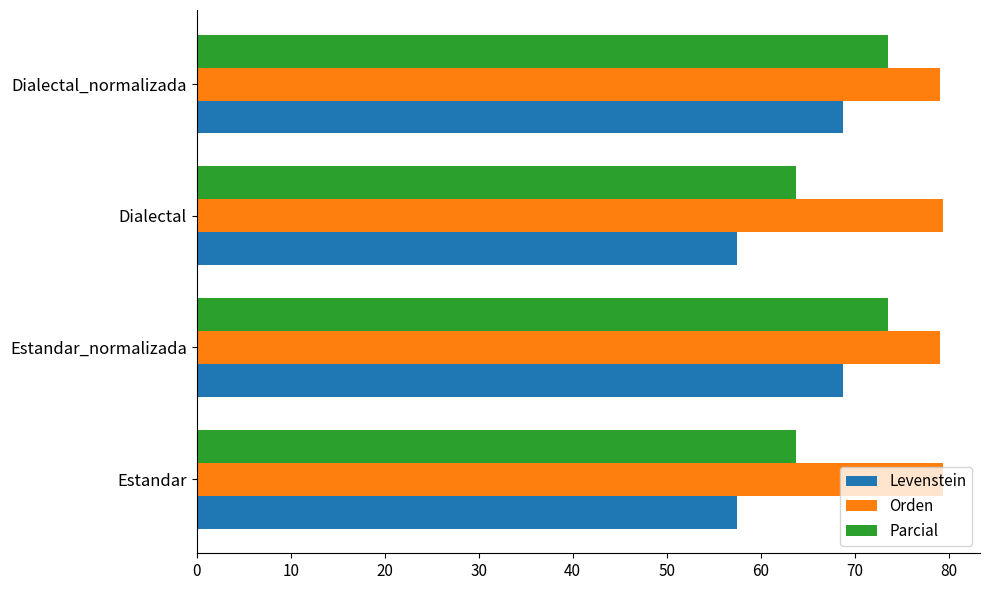

What is the total value across all series at Estandar?

200.6